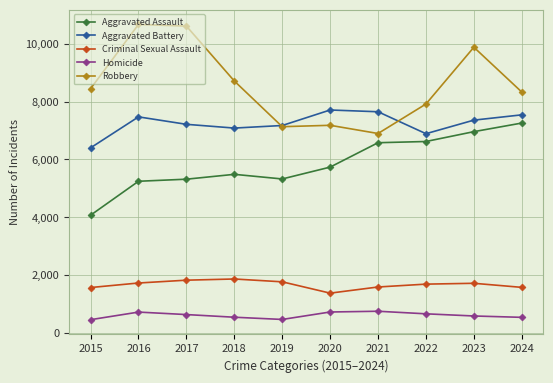

Which series changed the most between 2015 and 2018?

Aggravated Assault